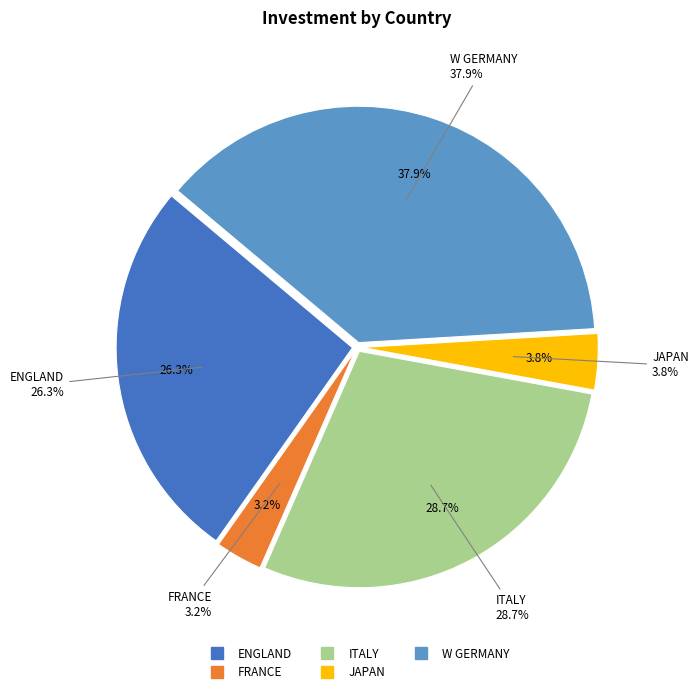

Which category has the biggest portion of the pie?

W GERMANY